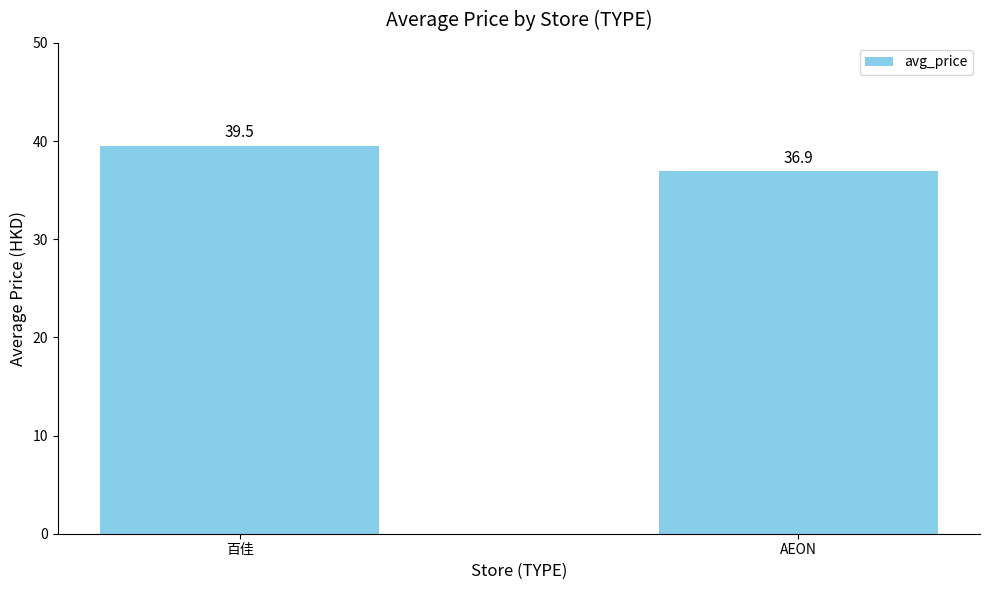

Reading left to right, transcribe all the data shown in this chart.

百佳=39.5	AEON=36.9